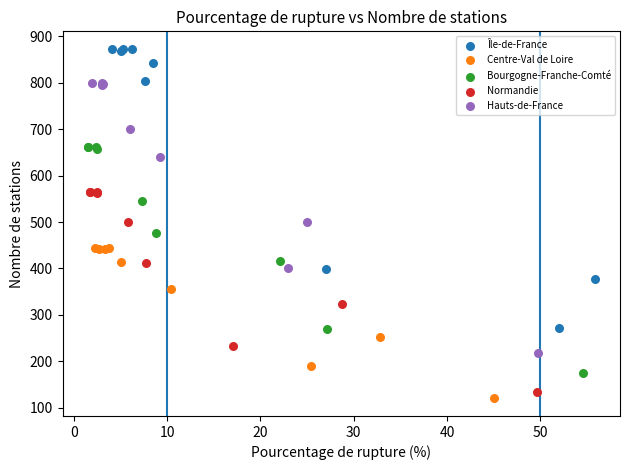

Which series contains the highest Y value?

Île-de-France